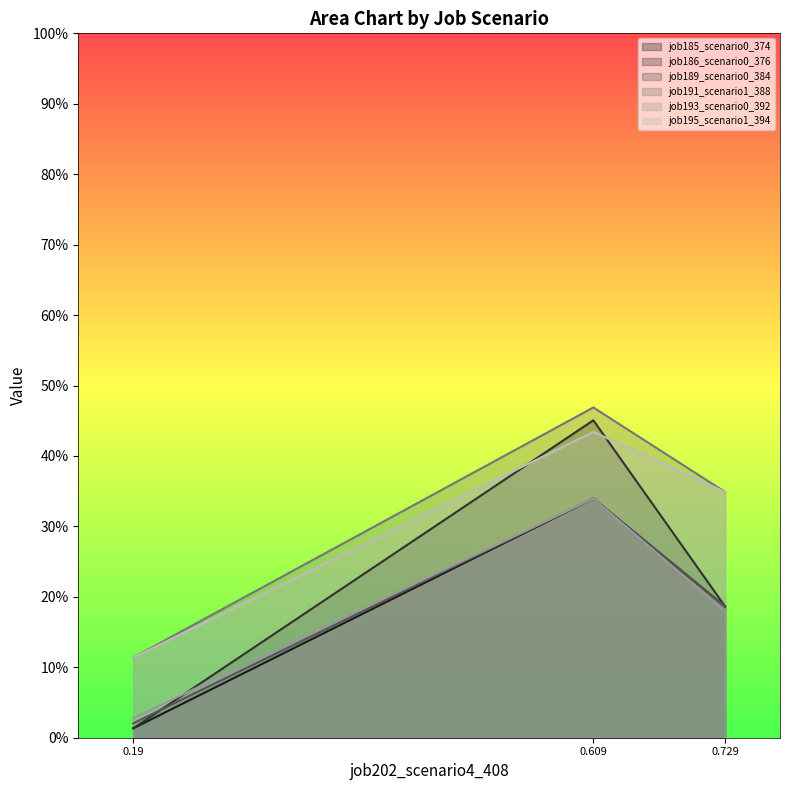

Is it true that job195_scenario1_394 equals 0.0 at 0.19?

False